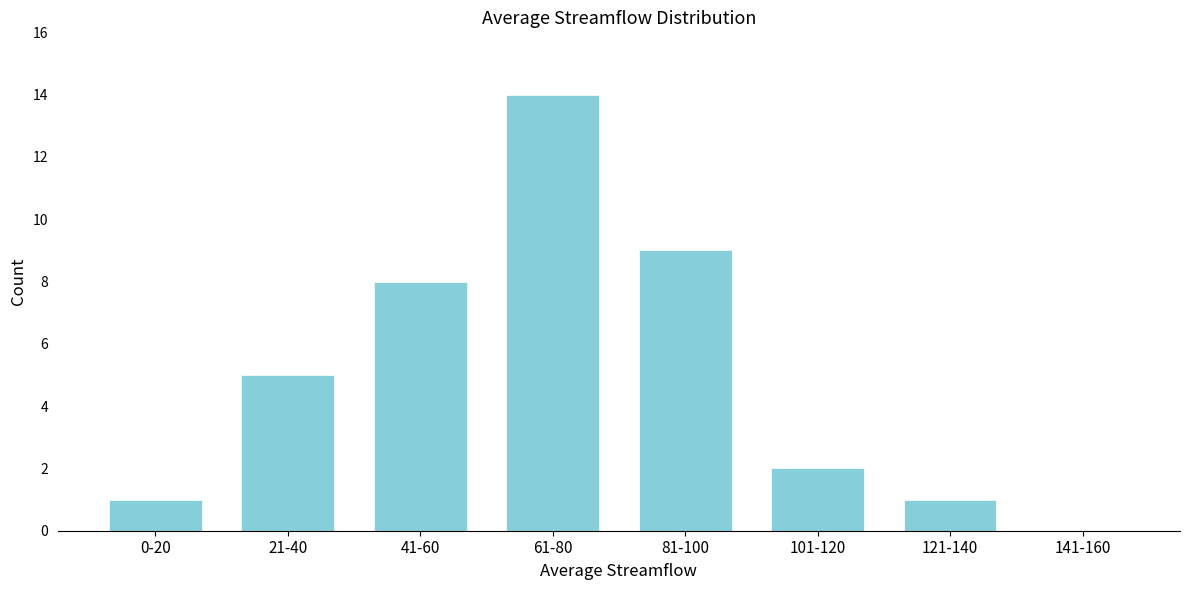

Reading left to right, what are all the values shown in this chart?

0-20=1	21-40=5	41-60=8	61-80=14	81-100=9	101-120=2	121-140=1	141-160=0